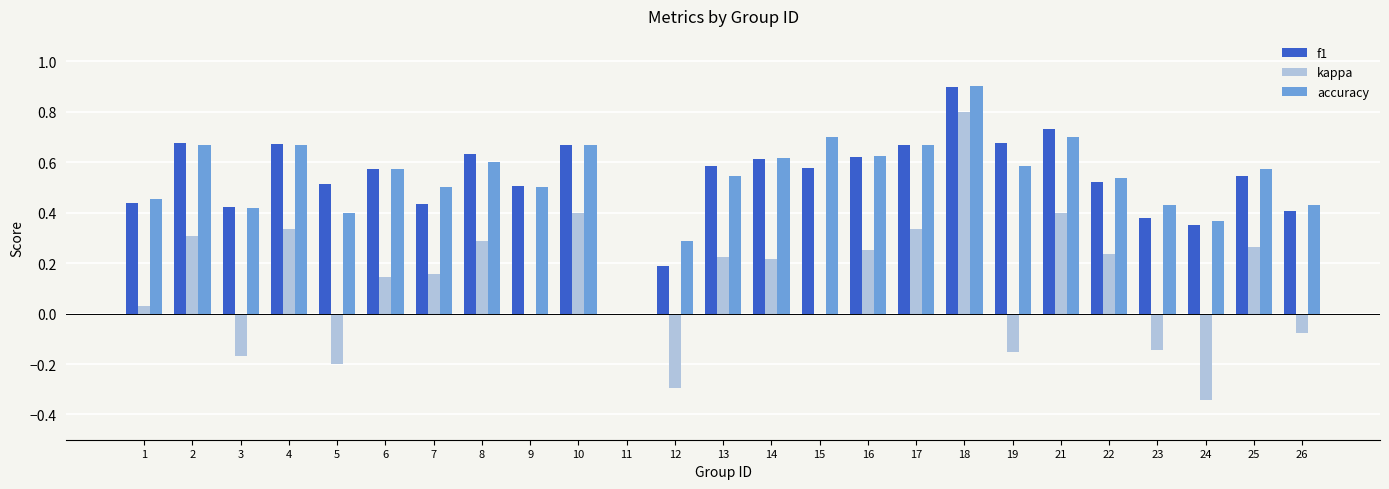

Is it true that accuracy equals 0.6 at 16?

True